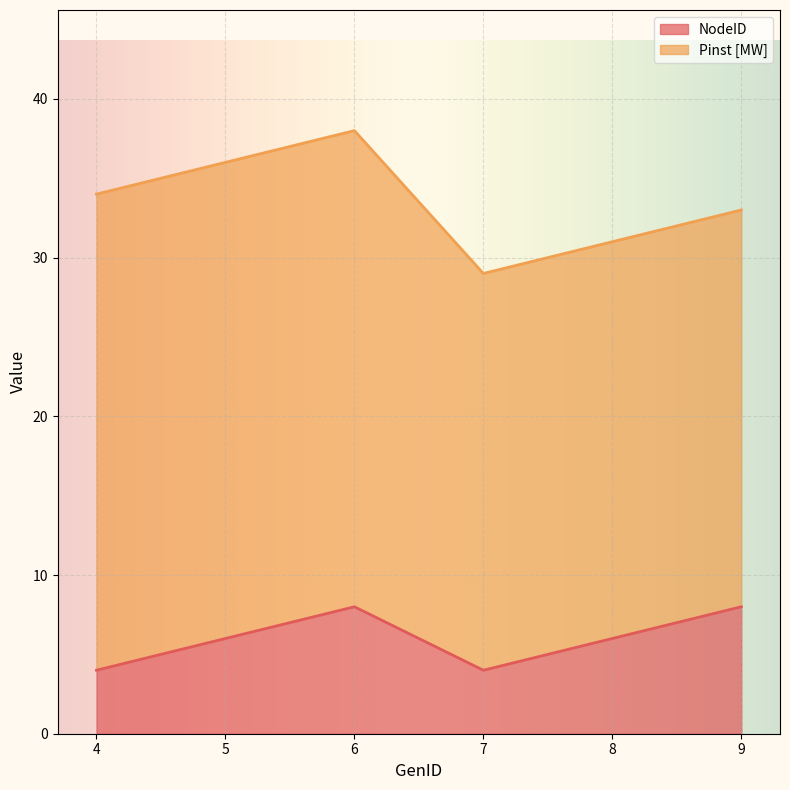

True or false: there are more than 1 points higher than both neighbors.

False